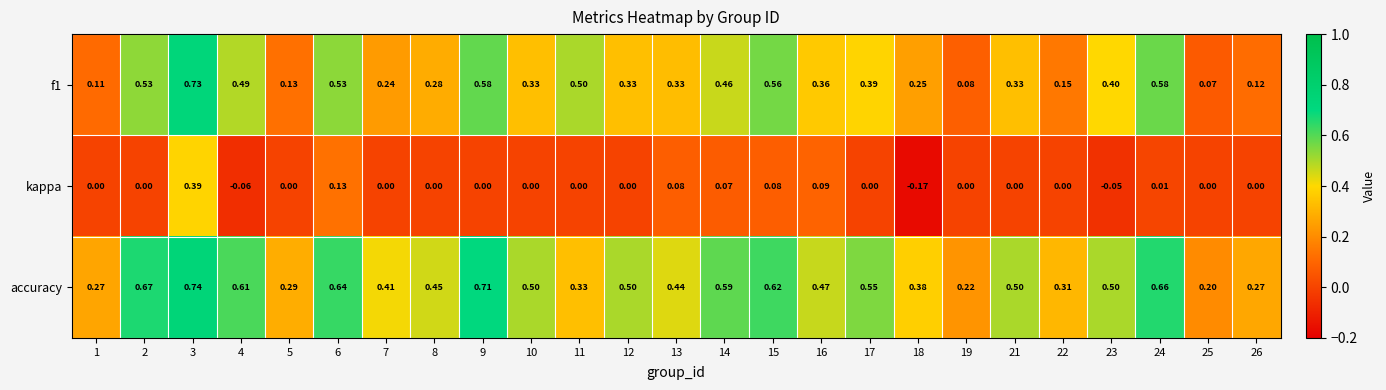

Which series has the largest total across all categories?

accuracy